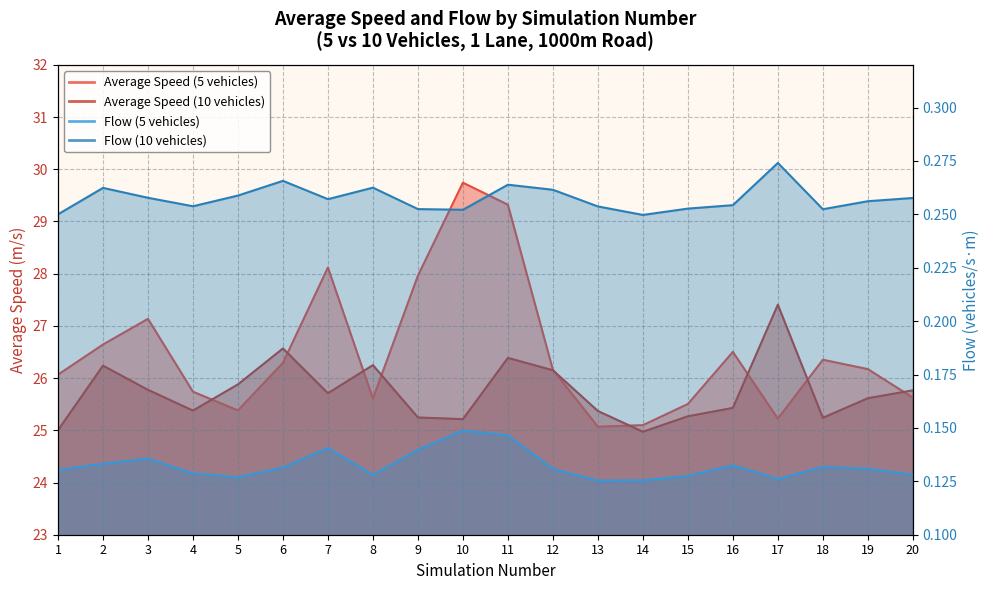

What is the difference between the maximum and second lowest values in the Average Speed (5 vehicles) series?

4.6